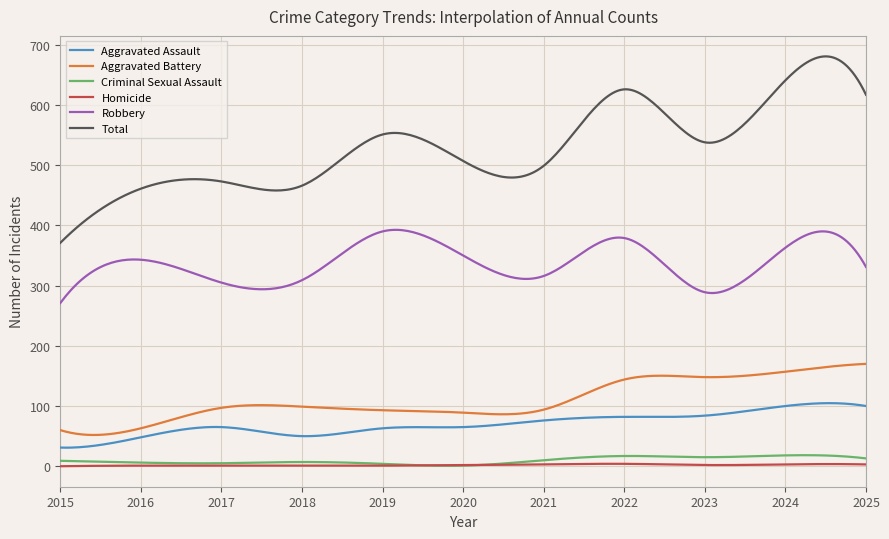

Which series has the largest range (max minus min)?

Total